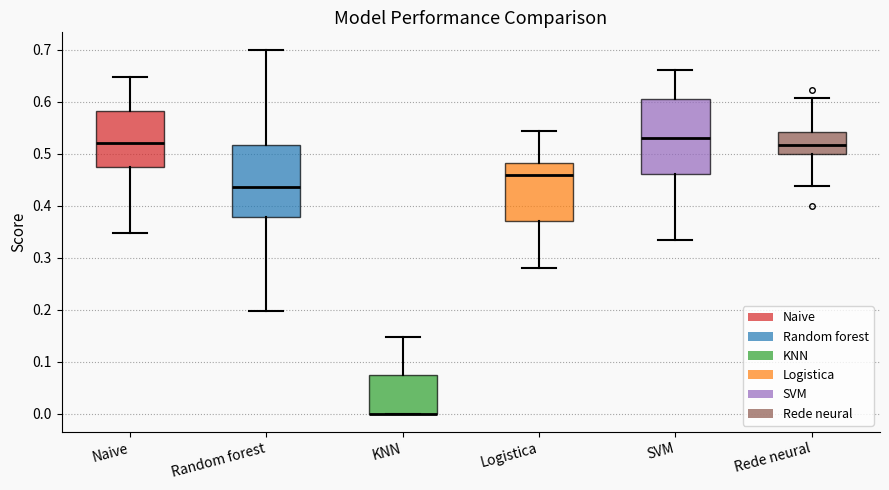

Reading left to right, read every box against the y-axis: the position of its median line, the range the box covers, and the ends of its whiskers. The values are not printed on the chart, so give them approximately, as read against the axis.

Naive: median 0.52, box 0.47 to 0.58, whiskers 0.35 to 0.65
Random forest: median 0.44, box 0.38 to 0.52, whiskers 0.20 to 0.70
KNN: median 0.00 (drawn on the box's lower edge), box 0.00 to 0.07, whiskers 0.00 to 0.15
Logistica: median 0.46, box 0.37 to 0.48, whiskers 0.28 to 0.54
SVM: median 0.53, box 0.46 to 0.61, whiskers 0.33 to 0.66
Rede neural: median 0.52, box 0.50 to 0.54, whiskers 0.44 to 0.61